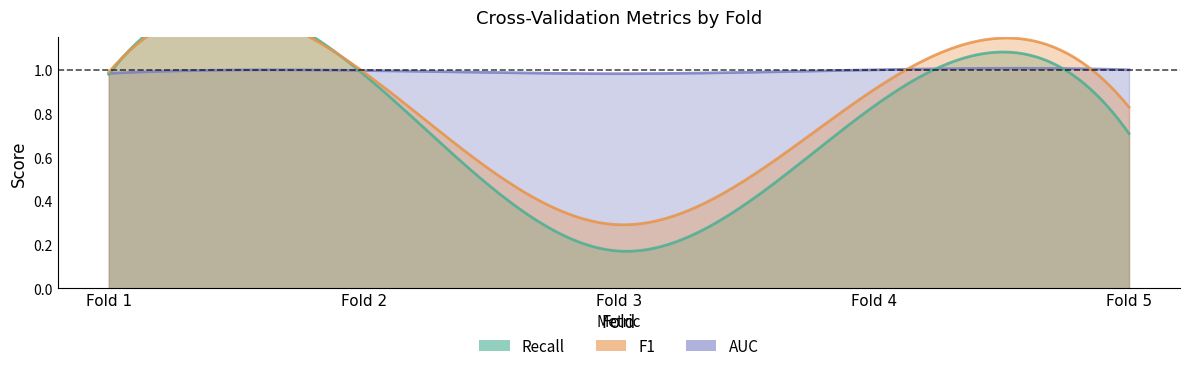

Reading left to right, what are all the values shown in this chart?

Recall: Fold 1=1.0	Fold 2=1.0	Fold 3=0.2	Fold 4=0.8	Fold 5=0.7
F1: Fold 1=1.0	Fold 2=1.0	Fold 3=0.3	Fold 4=0.9	Fold 5=0.8
AUC: Fold 1=1.0	Fold 2=1.0	Fold 3=1.0	Fold 4=1.0	Fold 5=1.0